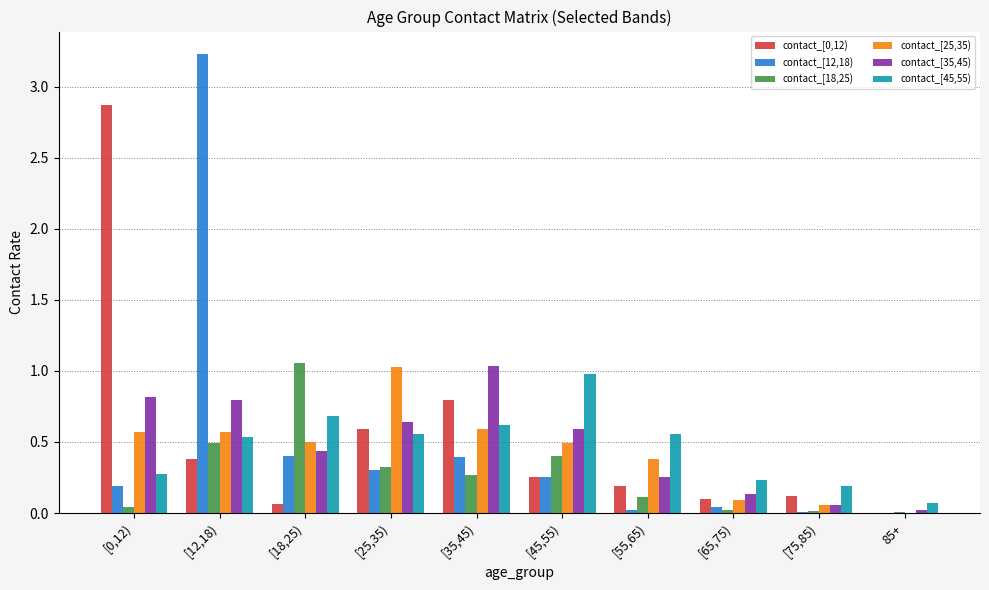

True or false: contact_[0,12) has a value of 2.9 at [0,12).

True